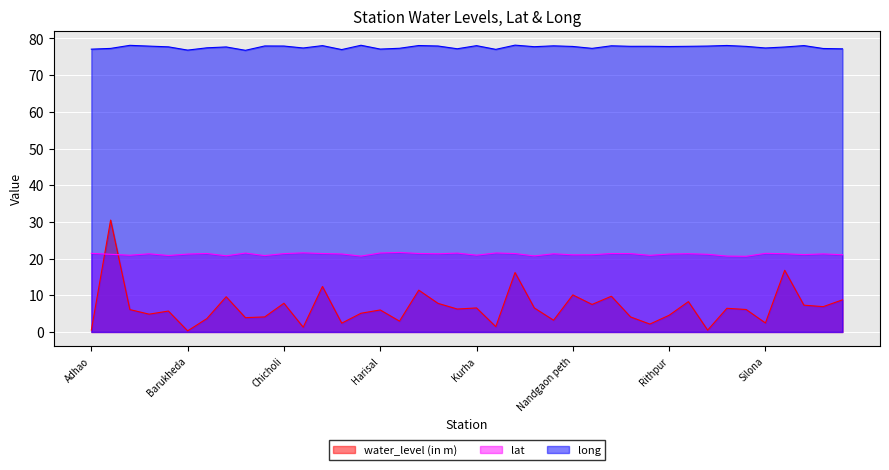

Which category has the lowest value across all series?

Barukheda